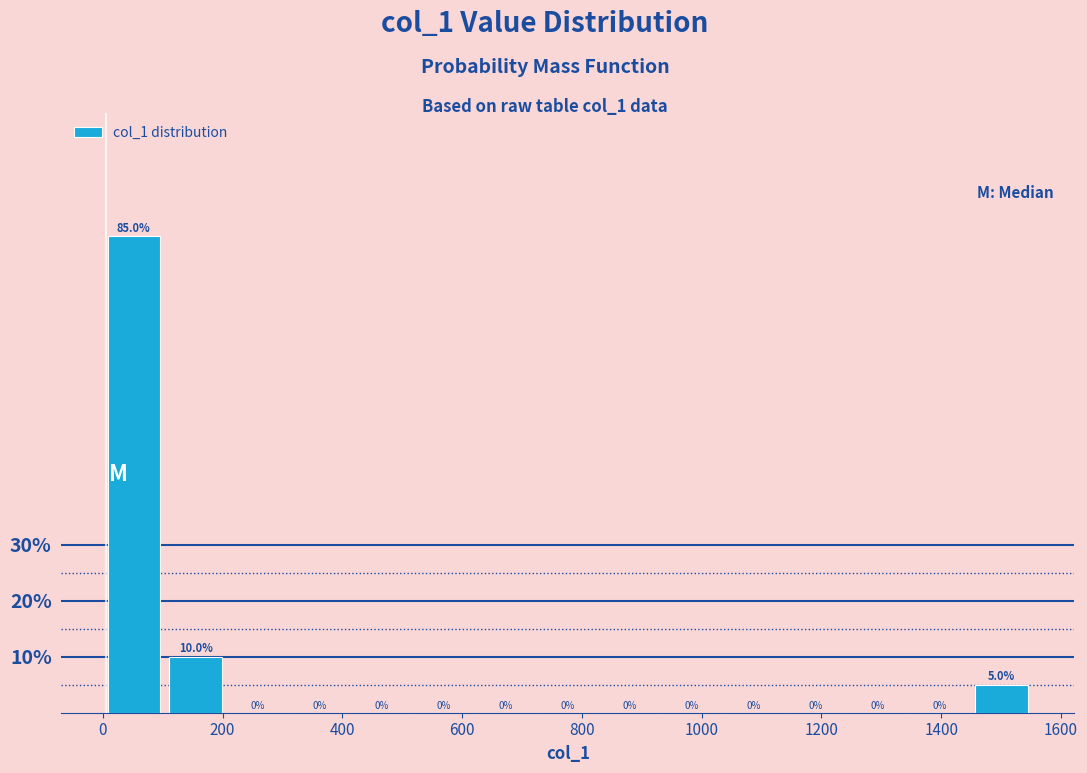

Reading left to right, transcribe this chart: for each bar, give the range it covers on the x-axis and its height. The bar edges are not printed on the chart, so give them approximately, as read against the axis.

0 to 100: 85.0
100 to 200: 10.0
200 to 320: 0.0
320 to 420: 0.0
420 to 520: 0.0
520 to 620: 0.0
620 to 720: 0.0
720 to 820: 0.0
820 to 940: 0.0
940 to 1040: 0.0
1040 to 1140: 0.0
1140 to 1240: 0.0
1240 to 1340: 0.0
1340 to 1440: 0.0
1440 to 1560: 5.0